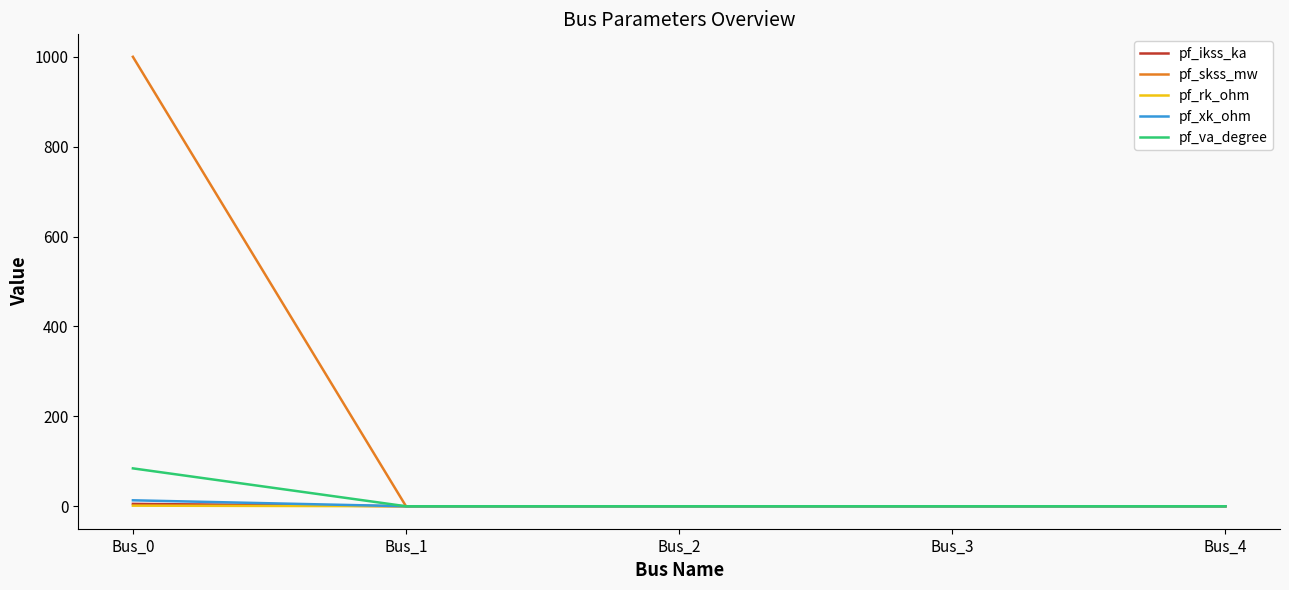

How many pf_ikss_ka values are between 0 and 1?

4